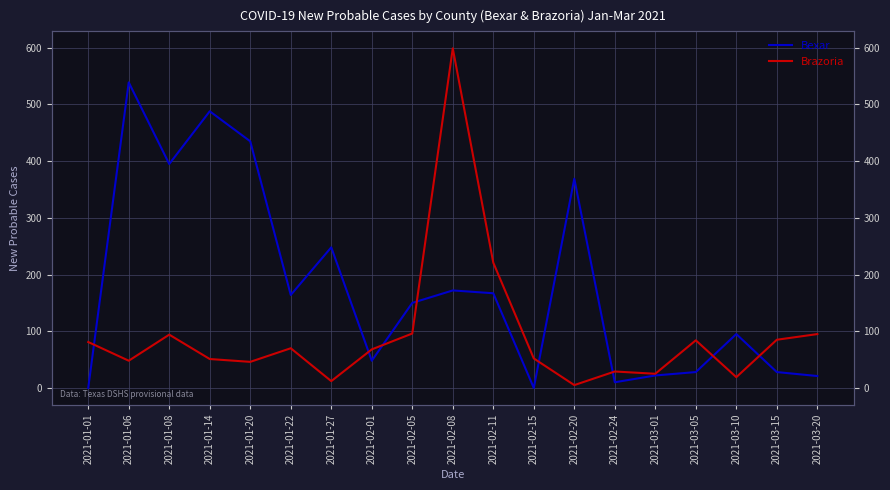

How many data points does each series have?

19